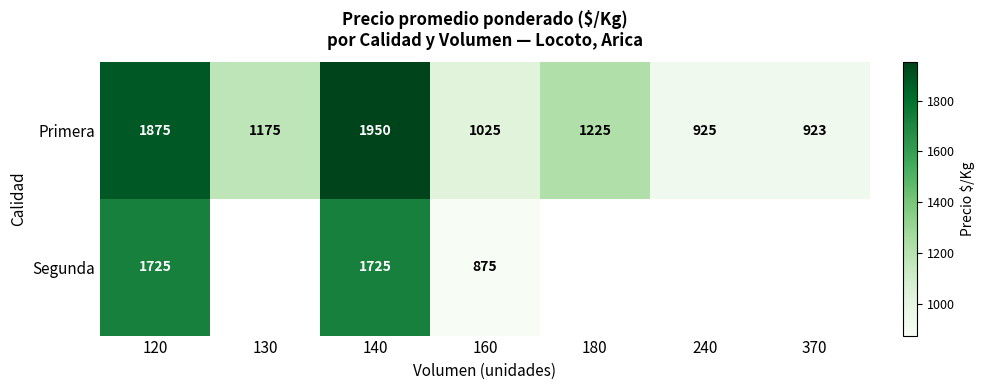

Is the value of Primera at 140 greater than the value of Segunda at 140?

Yes